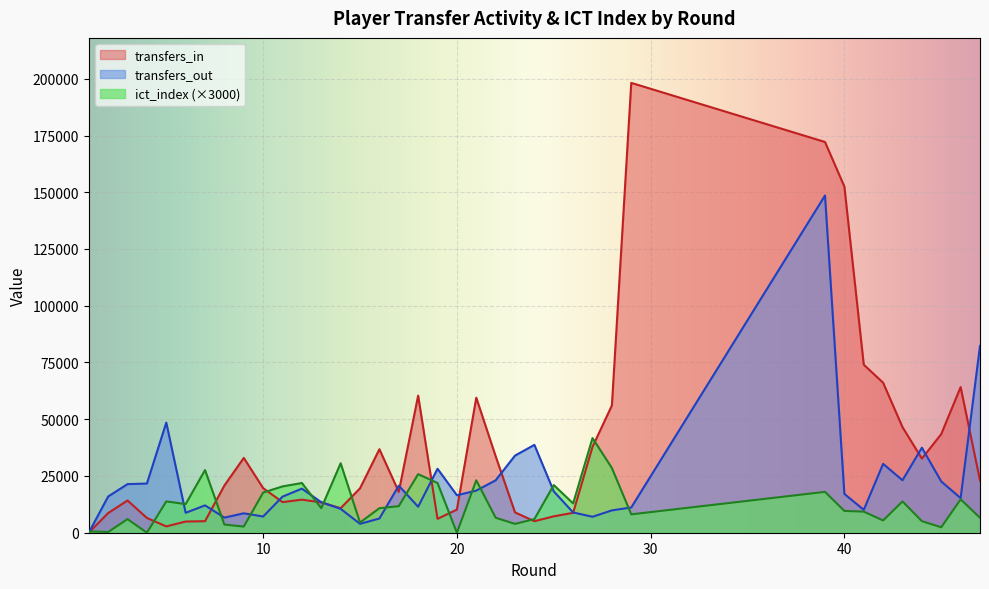

Which series has the largest range (max minus min)?

transfers_in